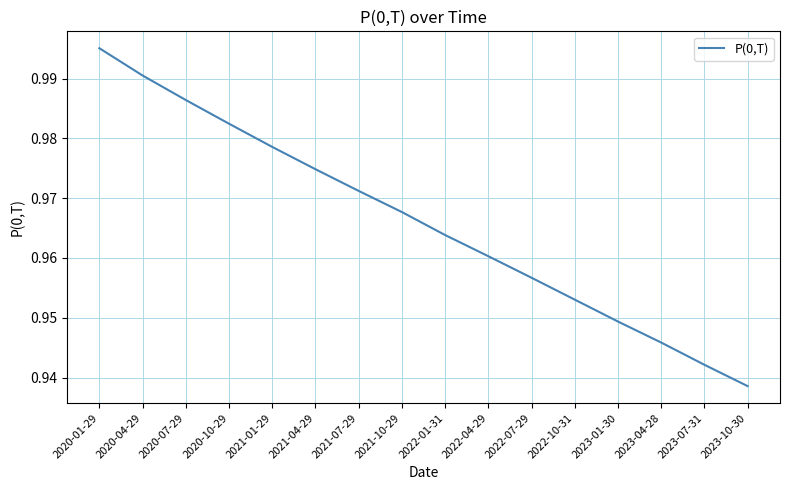

Which has a higher value, 2022-04-29 or 2021-10-29?

2021-10-29